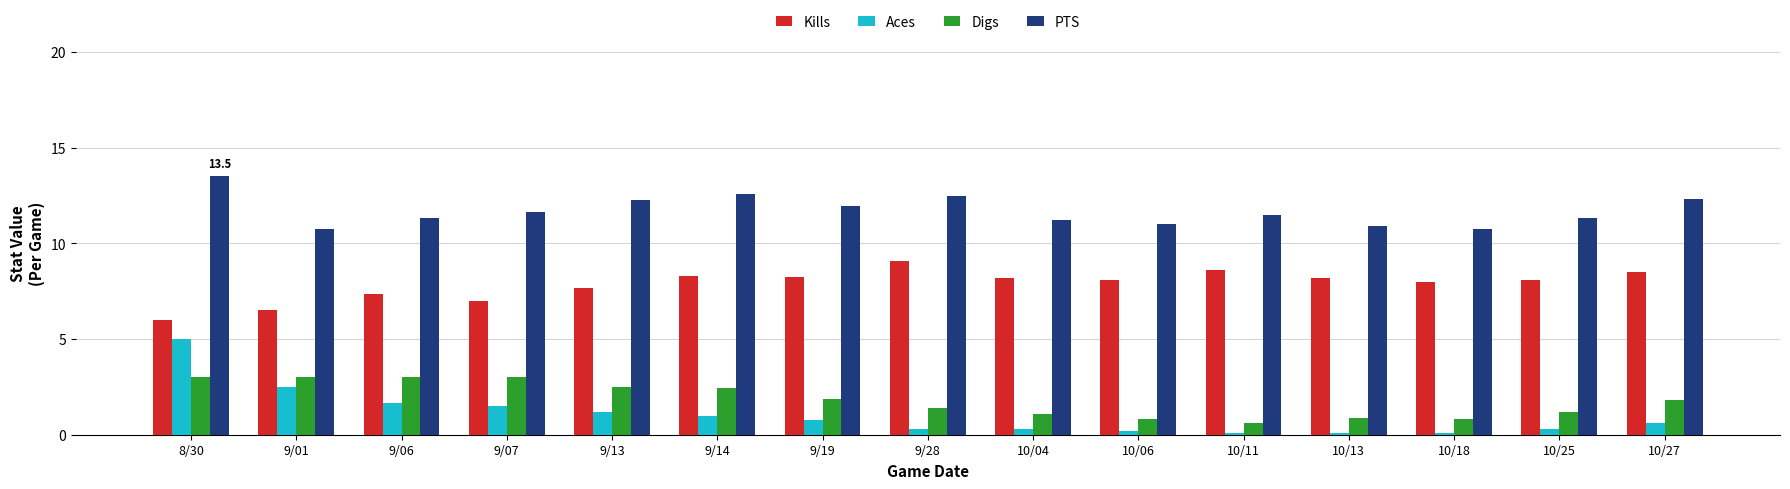

Which series has the widest spread of values?

Aces